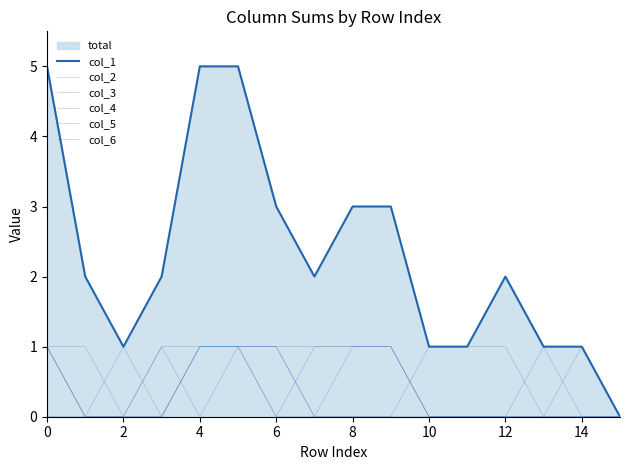

What is the difference between the second highest and minimum values in the col_5 series?

1